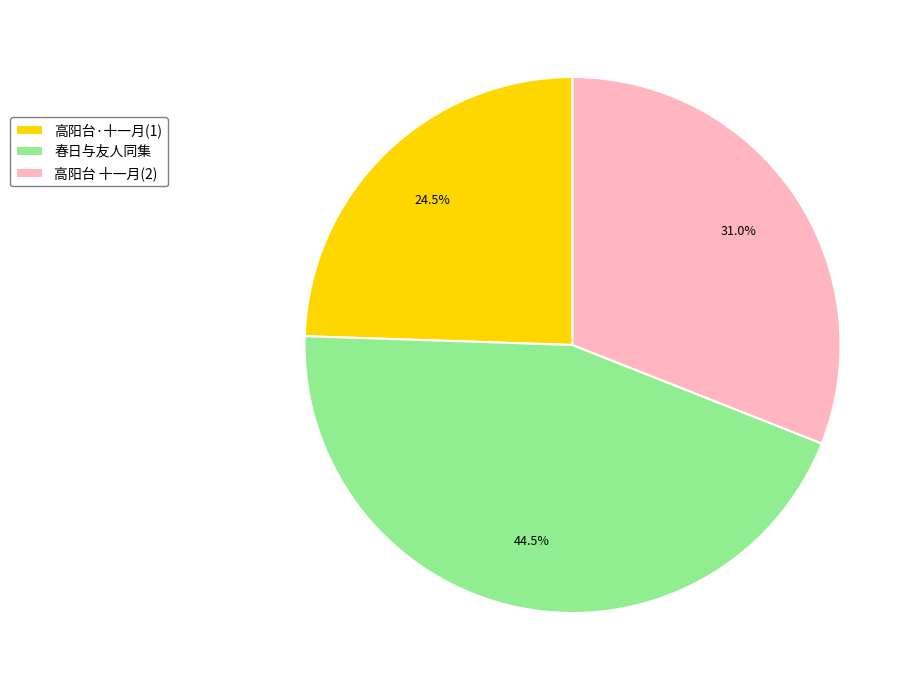

How many segments does this pie chart have?

3